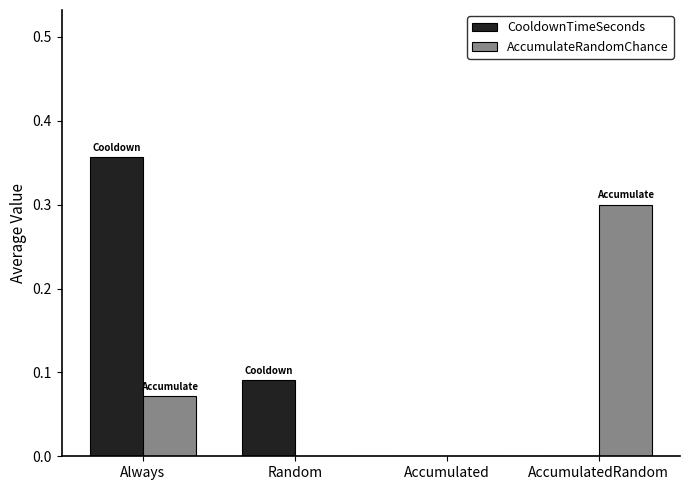

At which category is the sum across all series the highest?

Always